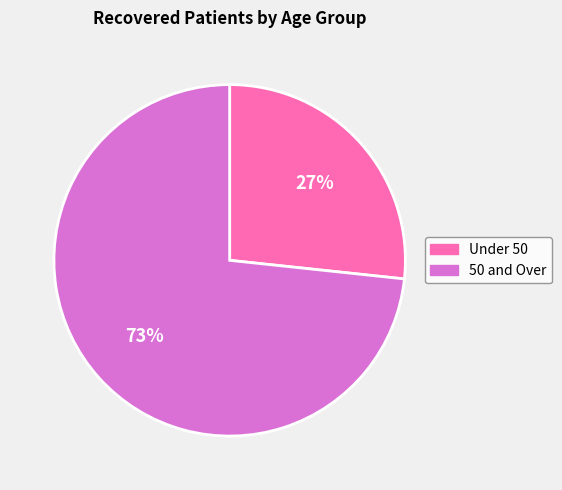

How many slices are in this pie chart?

2